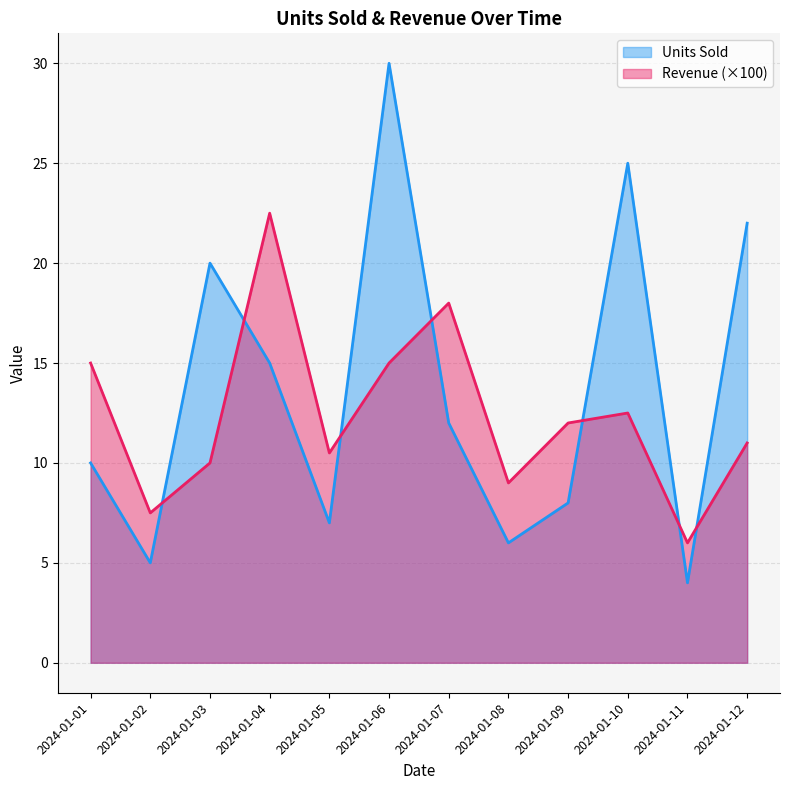

The value of Revenue at 2024-01-04 is 6.6. True or false?

False